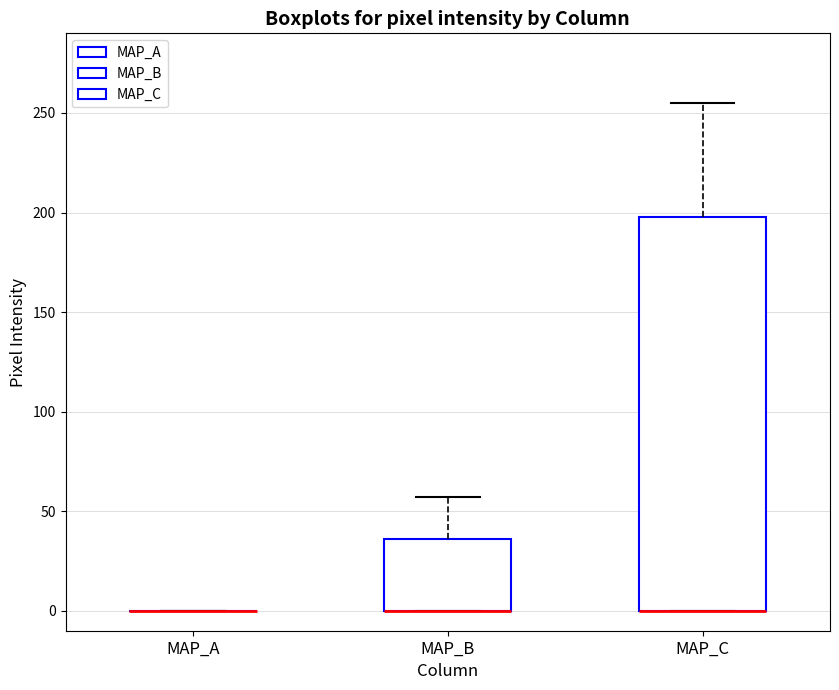

Where is the upper edge of the box for MAP_B on the y-axis? The values are not printed on the chart, so give them approximately, as read against the axis.

35